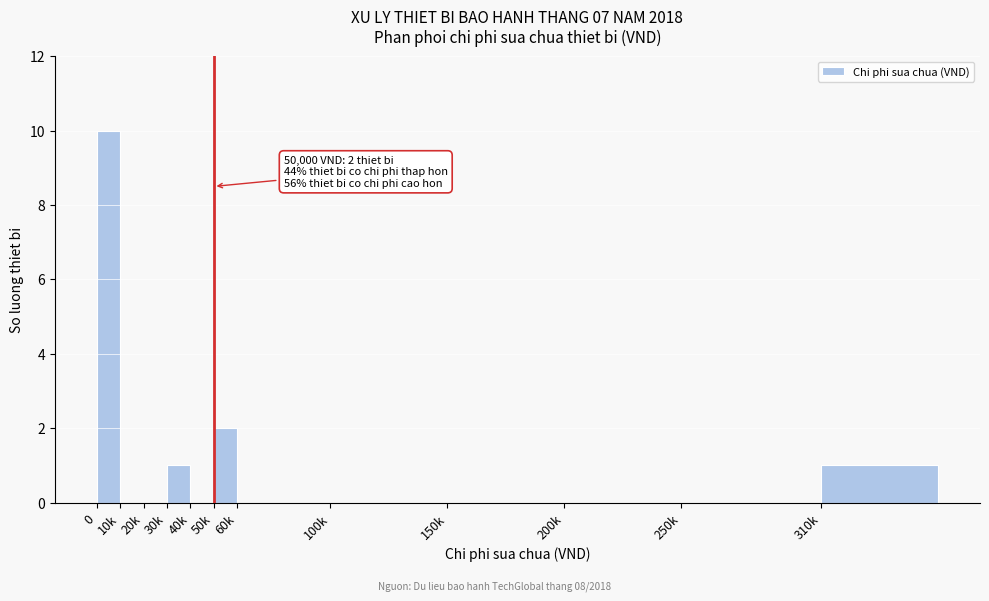

Reading left to right, what are all the values shown in this chart?

0=10	10k=0	20k=0	30k=1	40k=0	50k=2	60k=0	100k=0	150k=0	200k=0	250k=0	310k=1